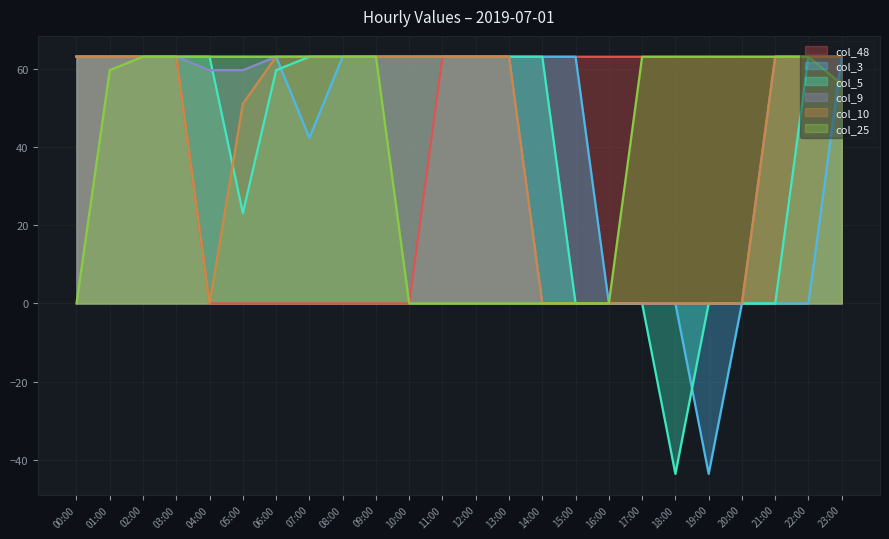

Does the chart display data point markers on the line(s)?

No